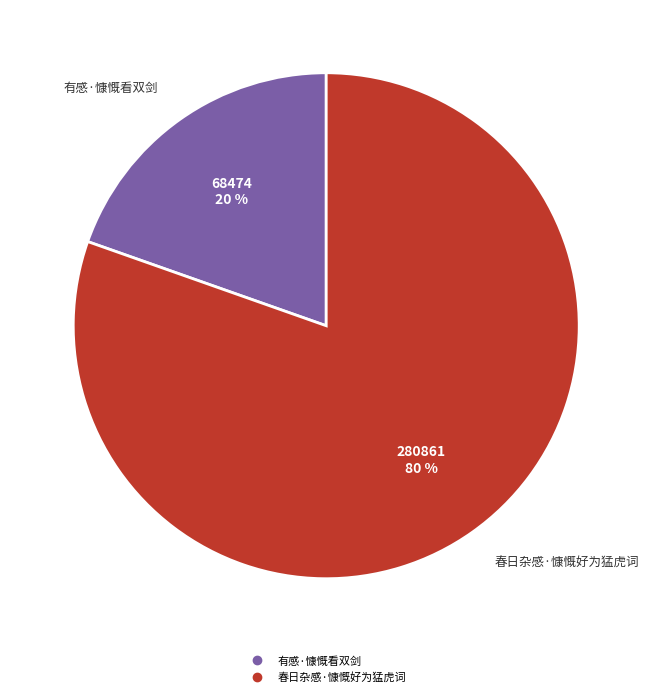

Rank the categories by value from lowest to highest.

有感·慷慨看双剑, 春日杂感·慷慨好为猛虎词